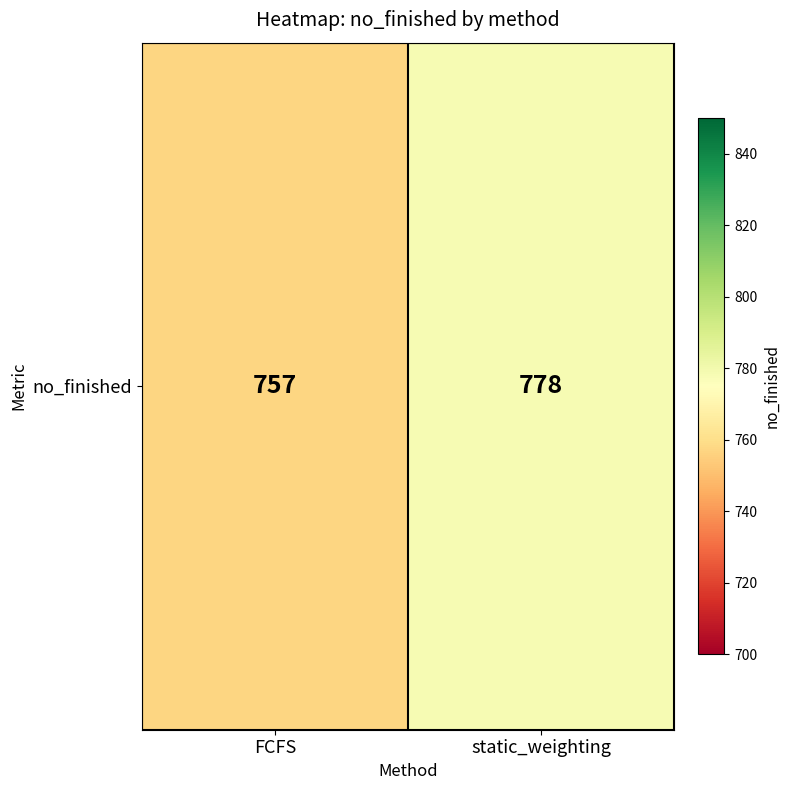

The chart shows a value of 778 at static_weighting. True or false?

True